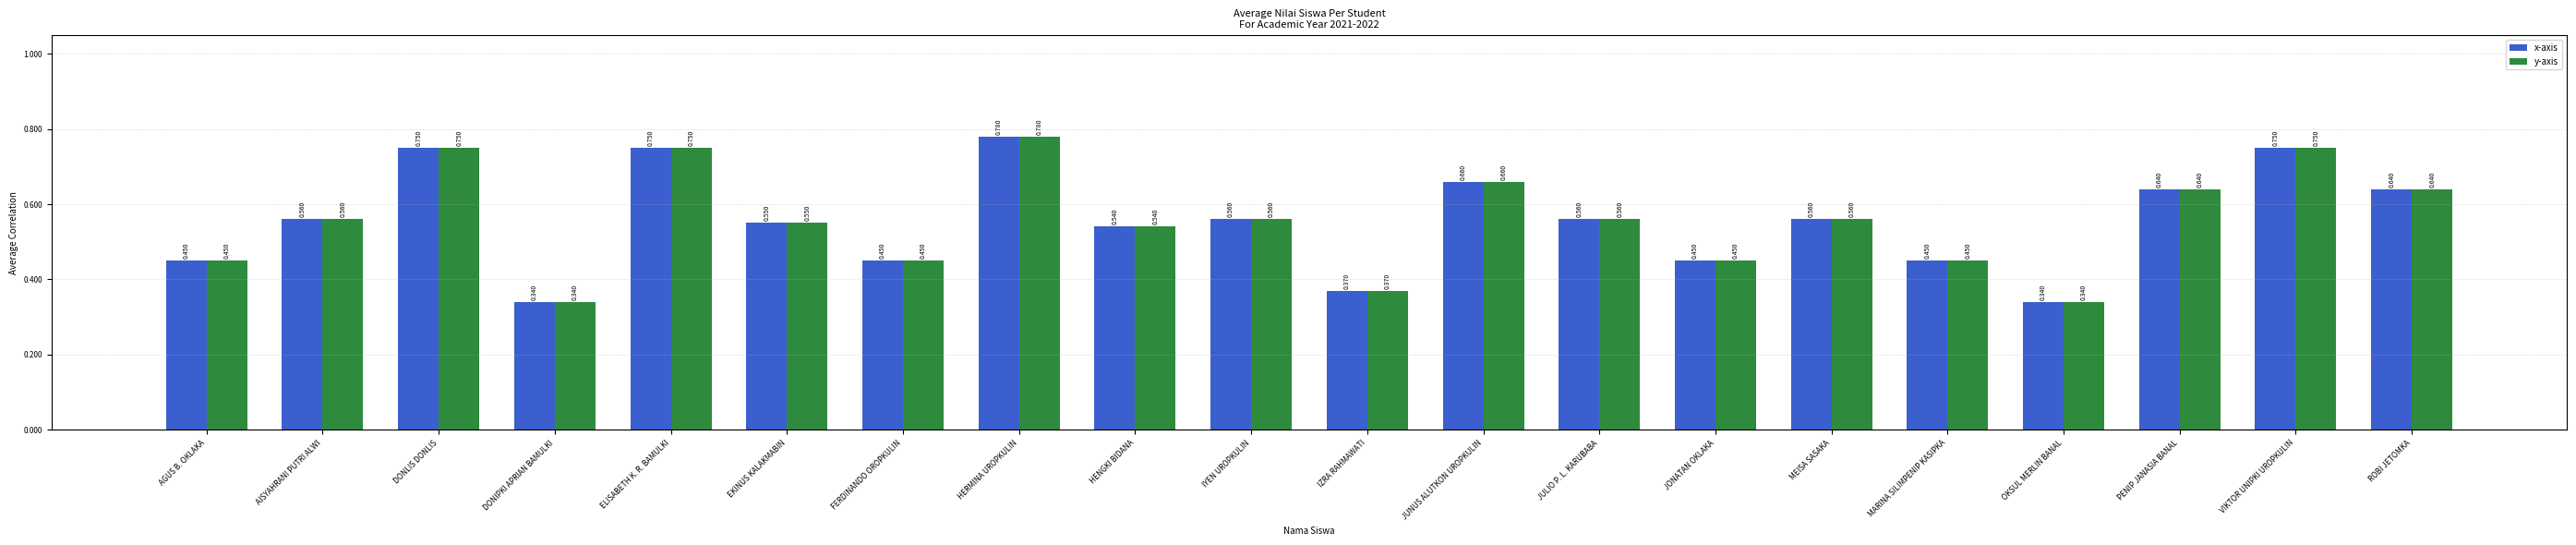

At which label does x-axis reach its peak?

HERMINA UROPKULIN